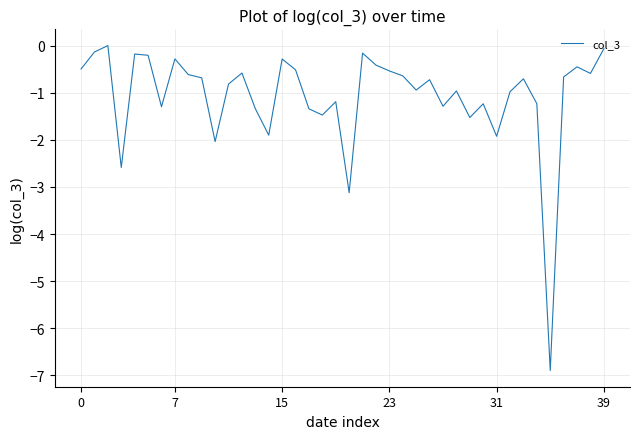

What is the minimum value shown in the chart?

-6.9